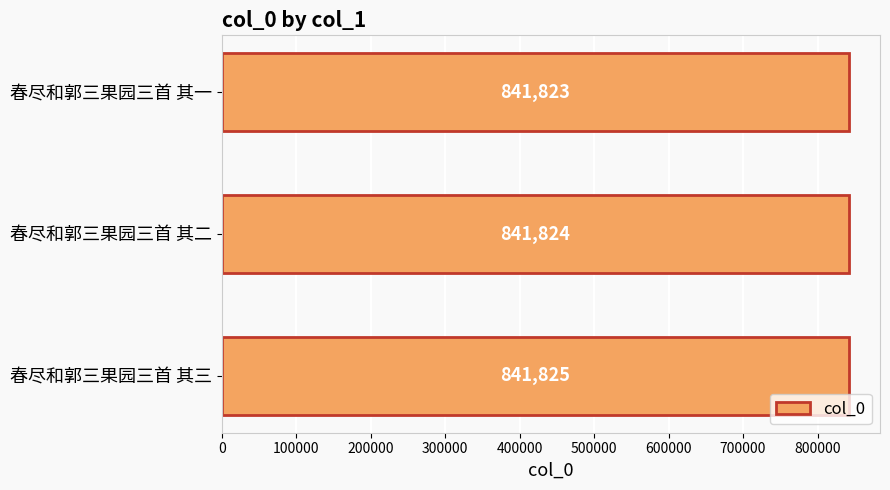

Which has a higher value, 春尽和郭三果园三首 其三 or 春尽和郭三果园三首 其二?

春尽和郭三果园三首 其三